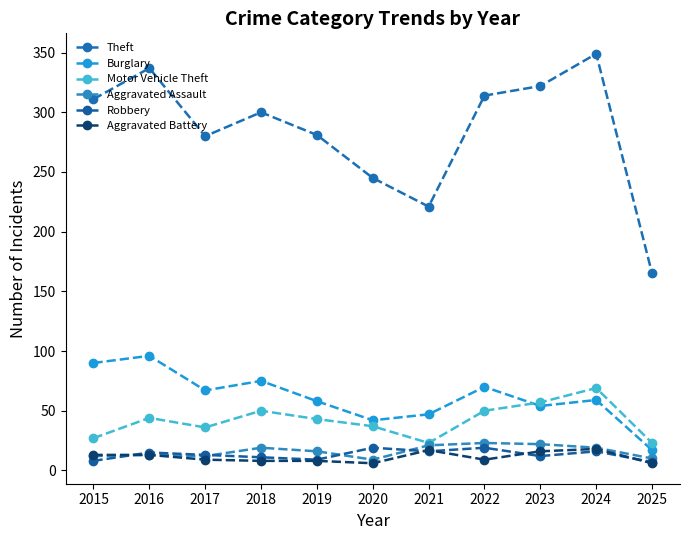

How many lines are shown in the chart?

6